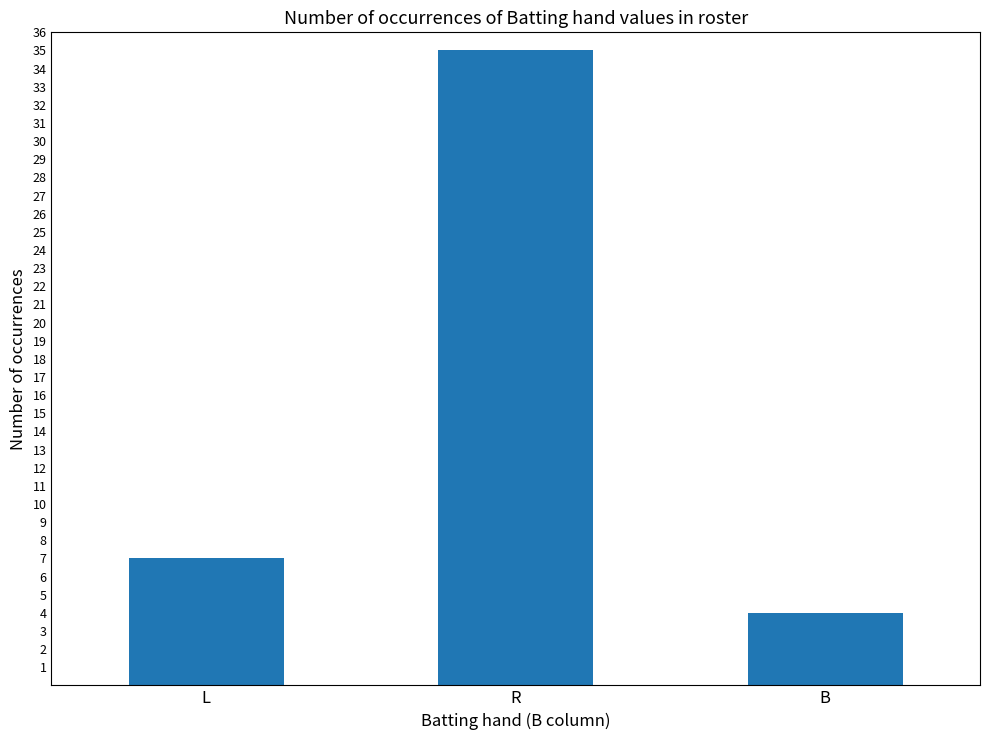

What is the label of the 3rd bar from the left?

B